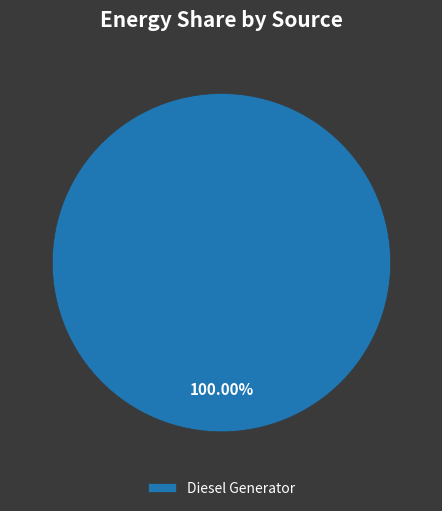

To the nearest percent, what percentage of the pie is Diesel Generator?

100%